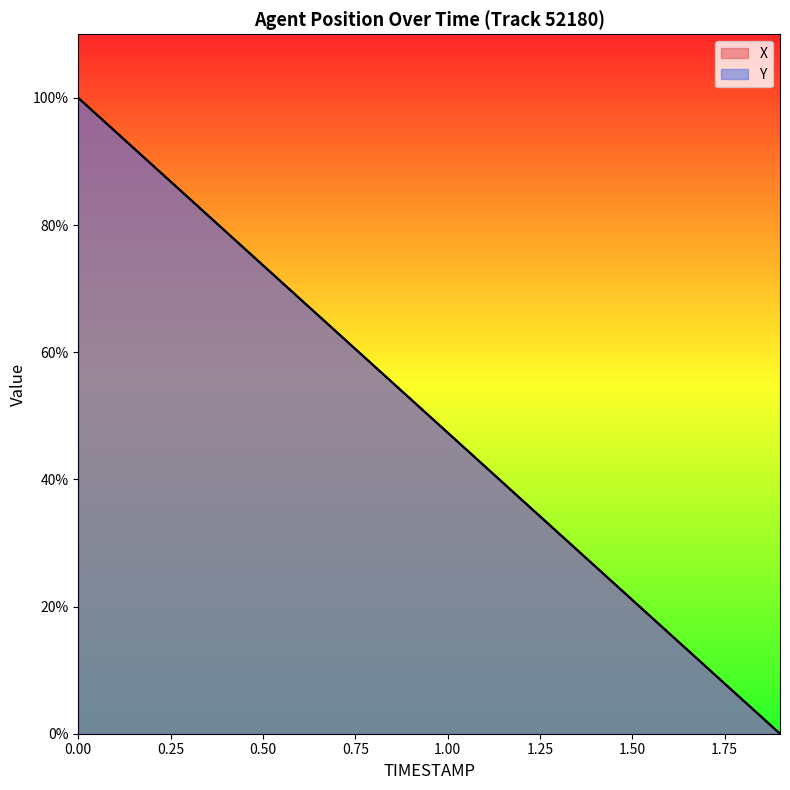

What is the sum of all X values?

1000.0